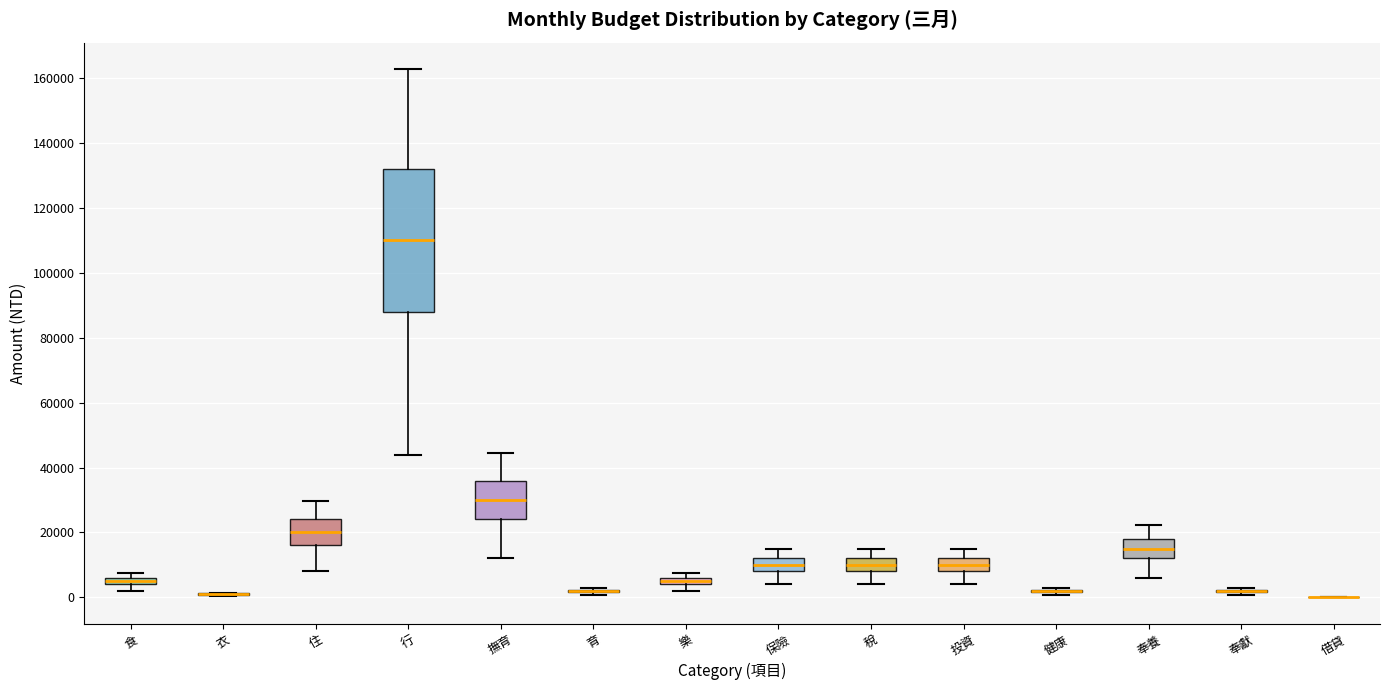

Which box is the tallest, from its lower edge to its upper edge?

行